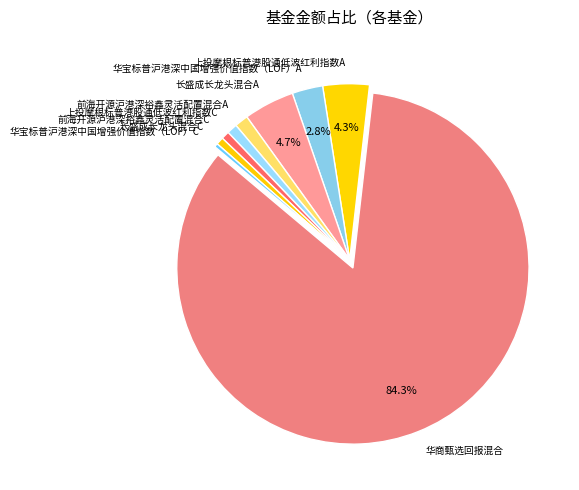

To the nearest percent, what is the difference between the largest and smallest slice percentages?

84%